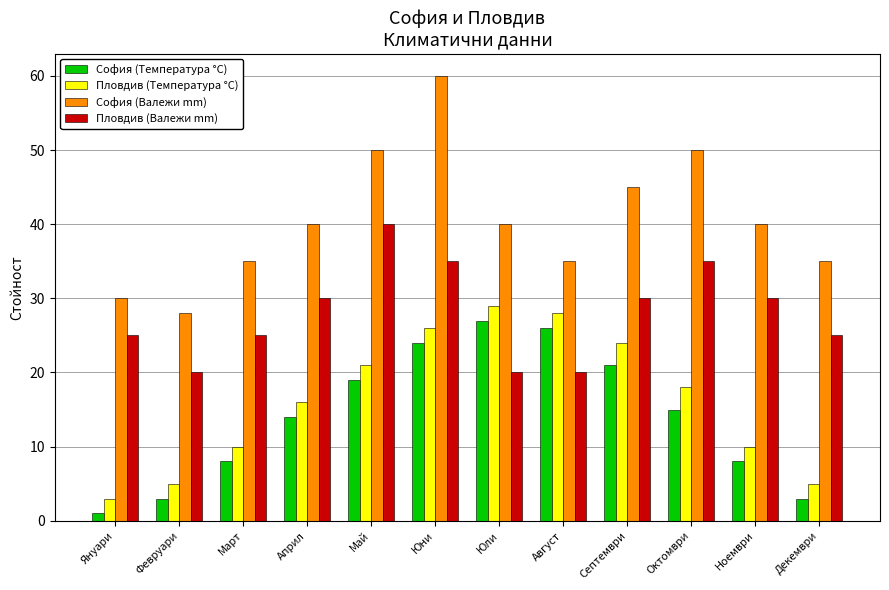

How many series are shown in this chart?

4